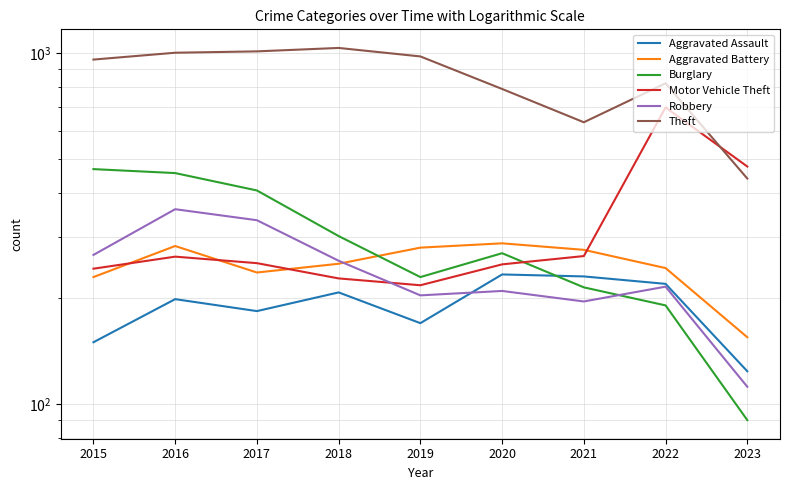

At which category does Aggravated Battery reach its first local peak?

2016